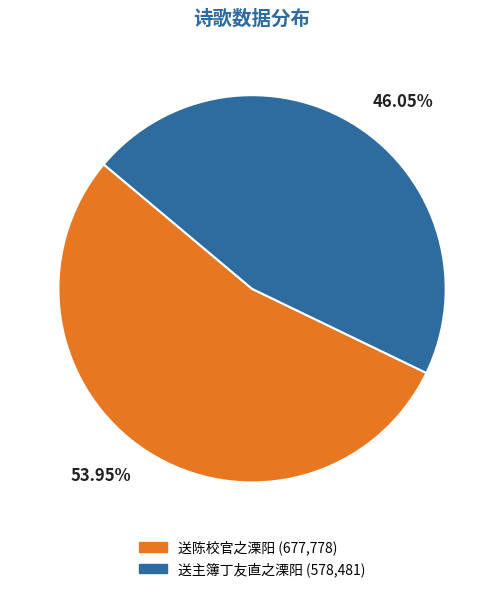

Is it true that 送主簿丁友直之溧阳 is 46% of the pie?

True